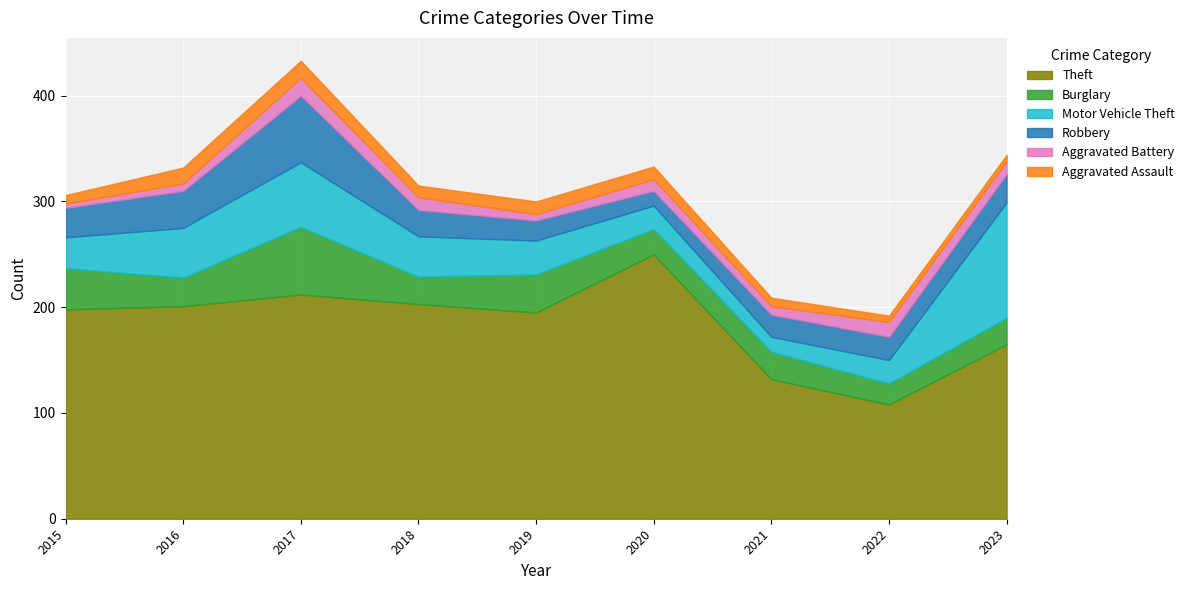

In Burglary, how many points are higher than both neighbors (excluding endpoints)?

3